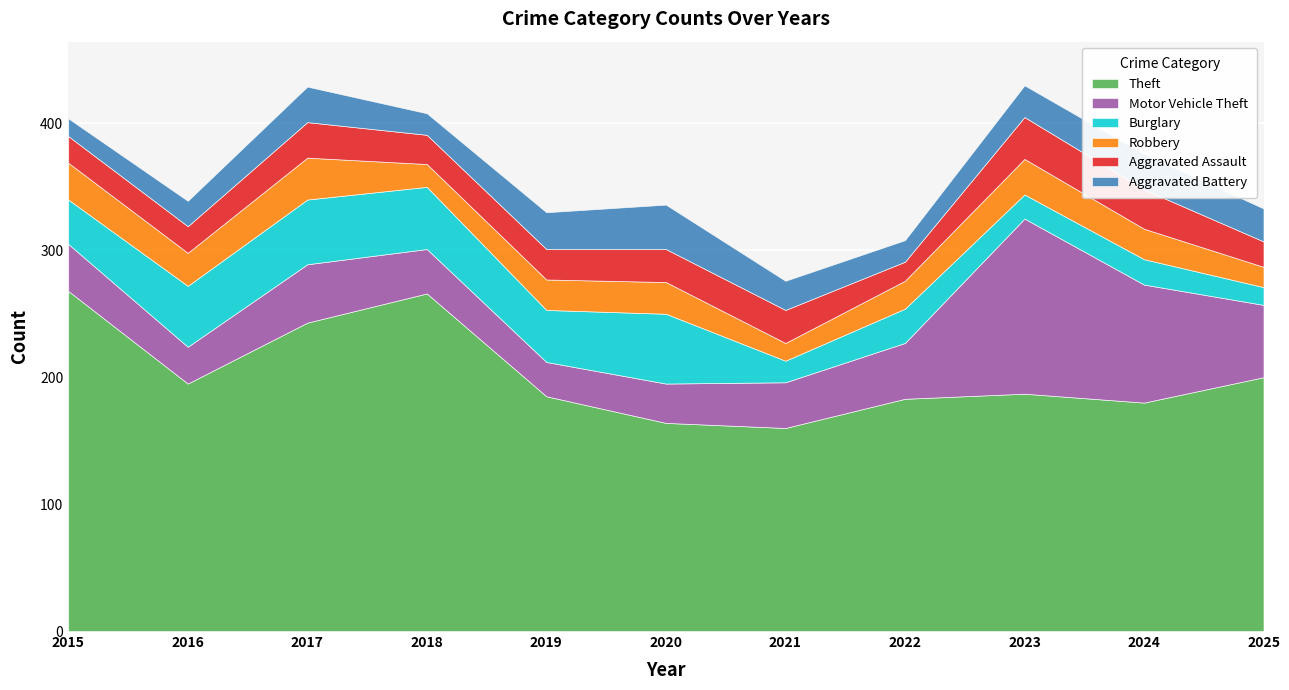

What is the sum of all Robbery values?

259